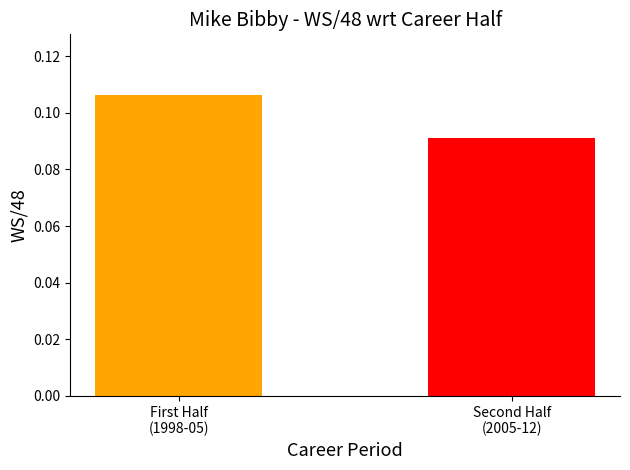

Which has a higher value, First Half
(1998-05) or Second Half
(2005-12)?

First Half
(1998-05)